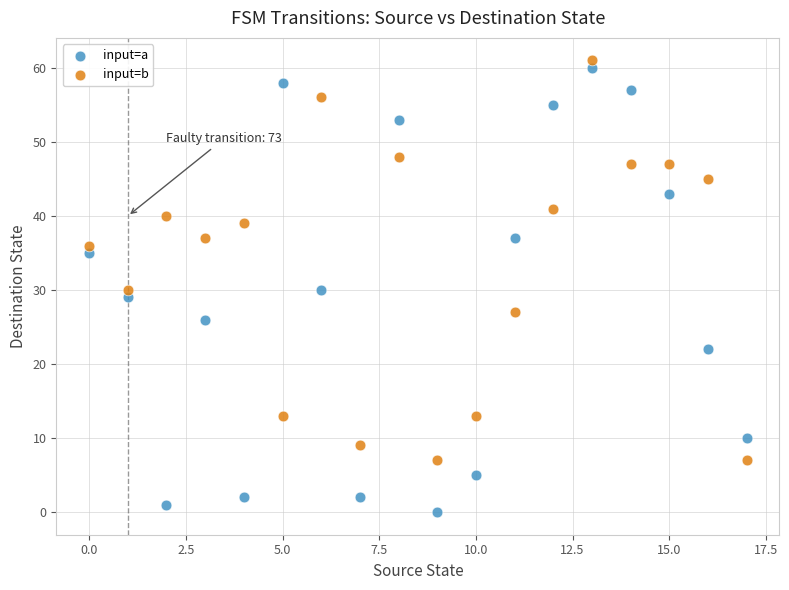

What are all the series names shown in the legend?

input=a, input=b